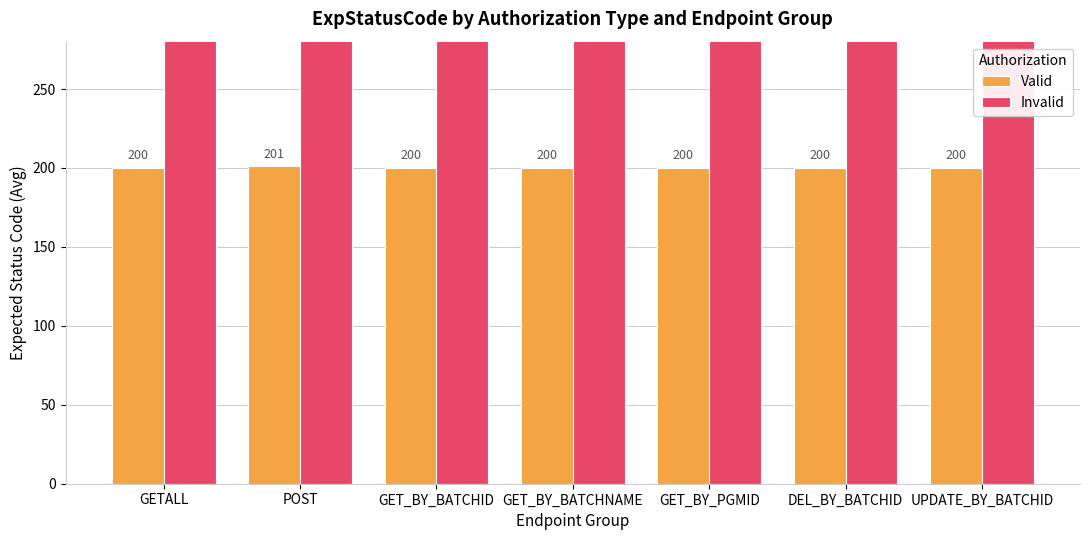

Reading left to right, transcribe all the data shown in this chart.

Valid: GETALL=200	POST=201	GET_BY_BATCHID=200	GET_BY_BATCHNAME=200	GET_BY_PGMID=200	DEL_BY_BATCHID=200	UPDATE_BY_BATCHID=200
Invalid: GETALL=401	POST=401	GET_BY_BATCHID=401	GET_BY_BATCHNAME=401	GET_BY_PGMID=401	DEL_BY_BATCHID=401	UPDATE_BY_BATCHID=401